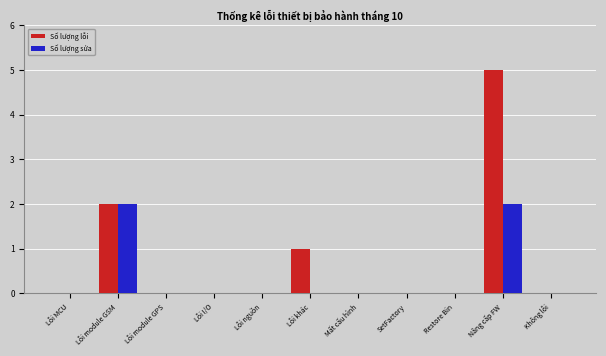

Reading left to right, transcribe all the data shown in this chart.

Số lượng lỗi: Lỗi MCU=0	Lỗi module GSM=2	Lỗi module GPS=0	Lỗi I/O=0	Lỗi nguồn=0	Lỗi khác=1	Mất cấu hình=0	SetFactory=0	Restore Bin=0	Nâng cấp FW=5	Không lỗi=0
Số lượng sửa: Lỗi MCU=0	Lỗi module GSM=2	Lỗi module GPS=0	Lỗi I/O=0	Lỗi nguồn=0	Lỗi khác=0	Mất cấu hình=0	SetFactory=0	Restore Bin=0	Nâng cấp FW=2	Không lỗi=0